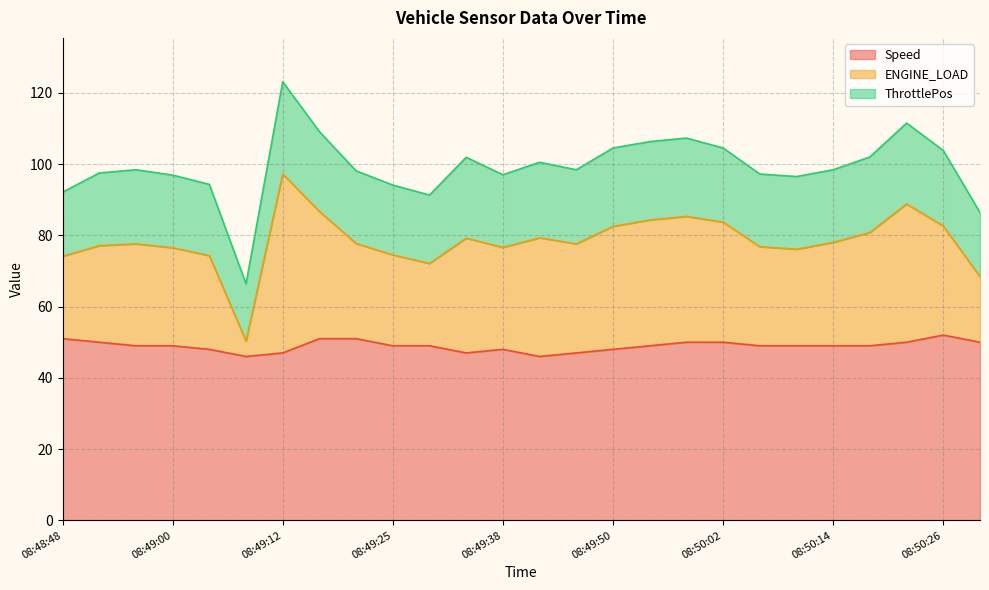

At which category is the sum across all series the highest?

08:49:12